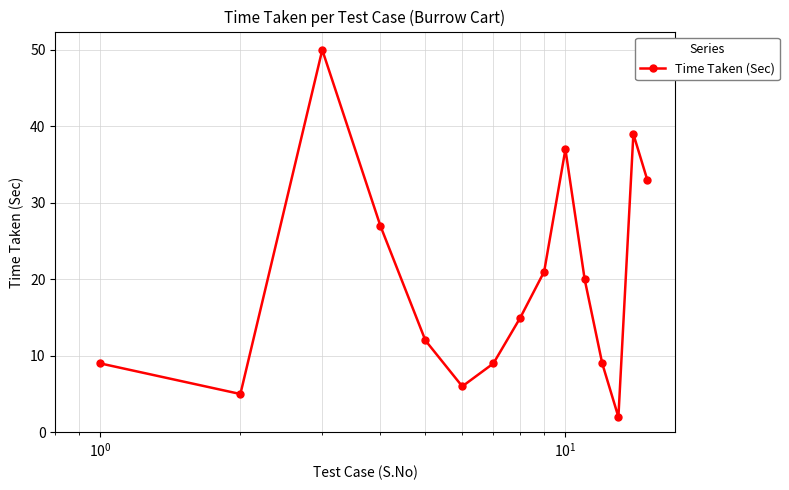

What is the greatest value displayed?

50